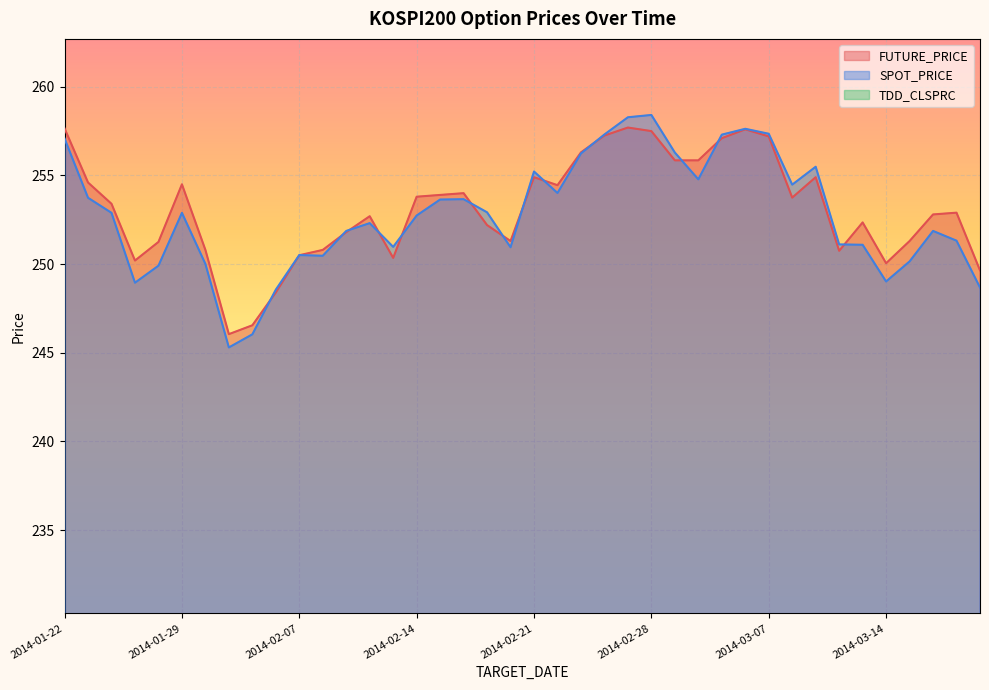

What is the value of the FUTURE_PRICE point at the 17th from the left?

253.9